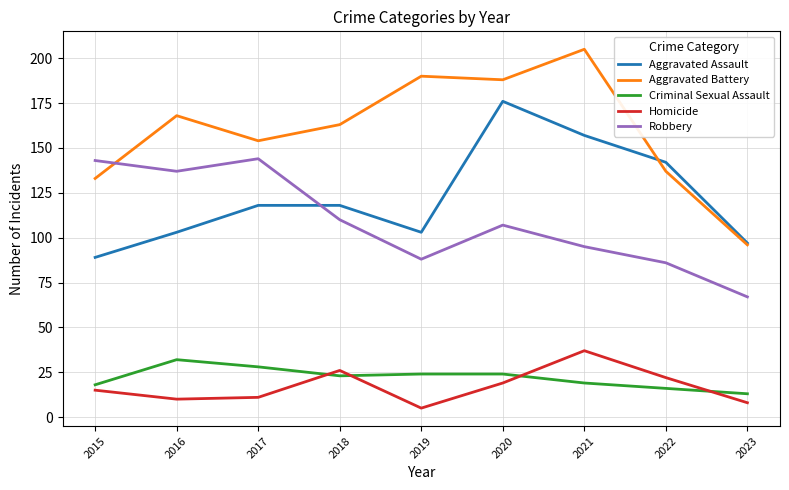

Reading left to right, what are all the values shown in this chart?

Aggravated Assault: 2015=89	2016=103	2017=118	2018=118	2019=103	2020=176	2021=157	2022=142	2023=97
Aggravated Battery: 2015=133	2016=168	2017=154	2018=163	2019=190	2020=188	2021=205	2022=137	2023=96
Criminal Sexual Assault: 2015=18	2016=32	2017=28	2018=23	2019=24	2020=24	2021=19	2022=16	2023=13
Homicide: 2015=15	2016=10	2017=11	2018=26	2019=5	2020=19	2021=37	2022=22	2023=8
Robbery: 2015=143	2016=137	2017=144	2018=110	2019=88	2020=107	2021=95	2022=86	2023=67